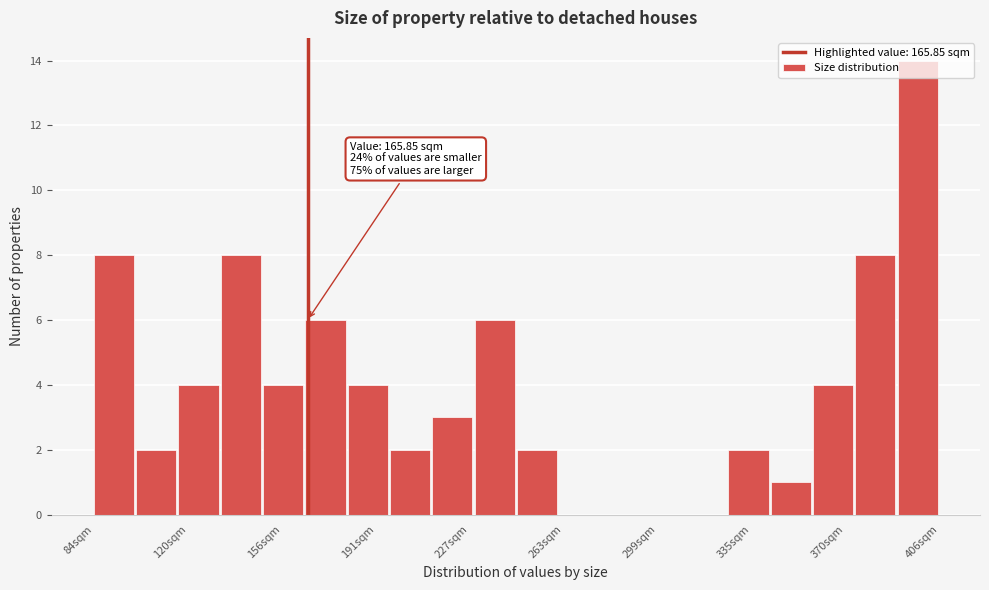

Read against the x-axis, roughly where is the centre of the tallest bar?

400